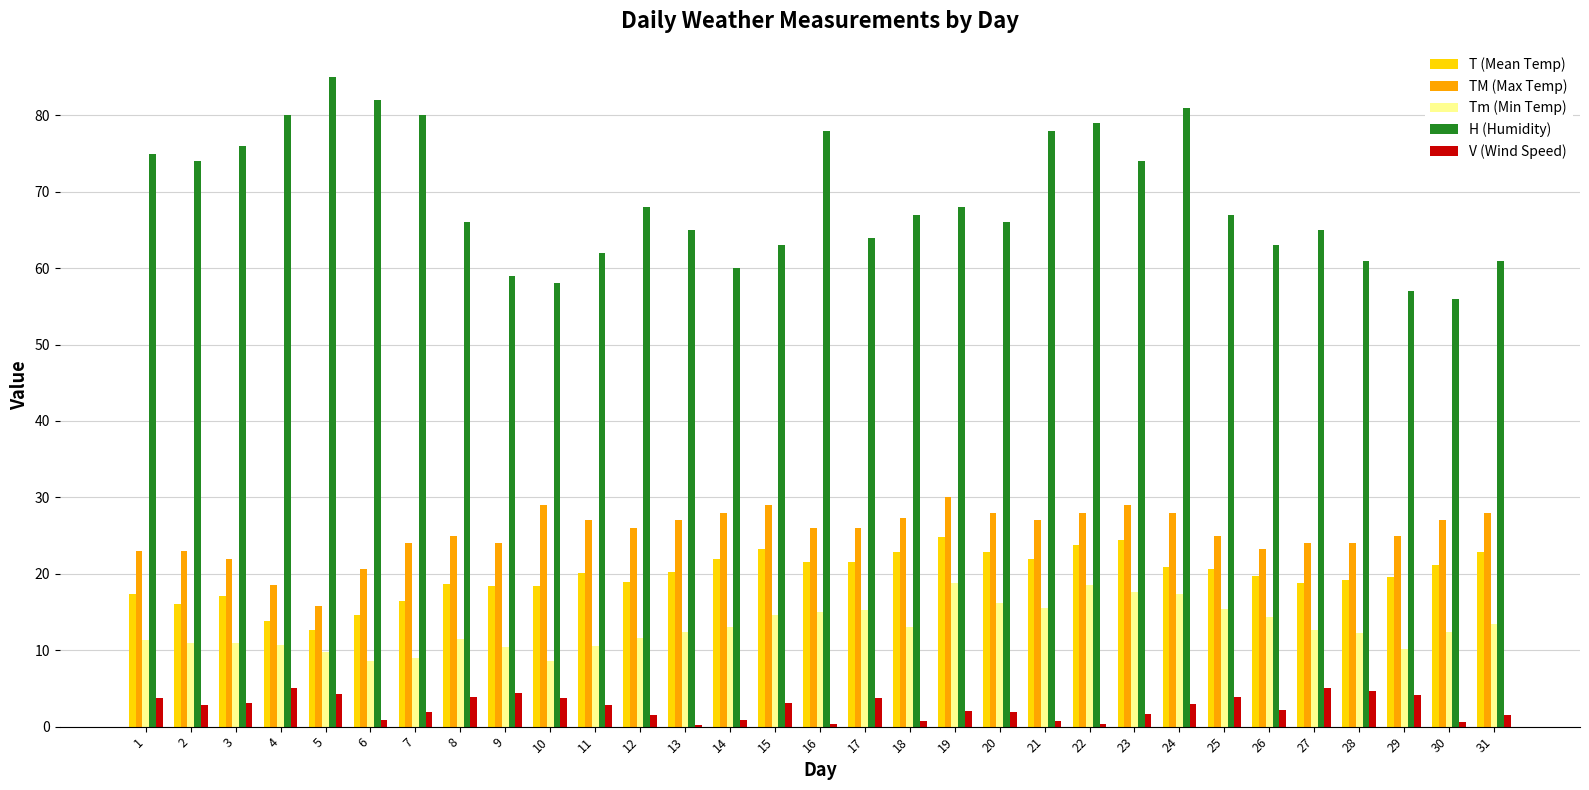

What is the sum of all TM (Max Temp) values?

787.5